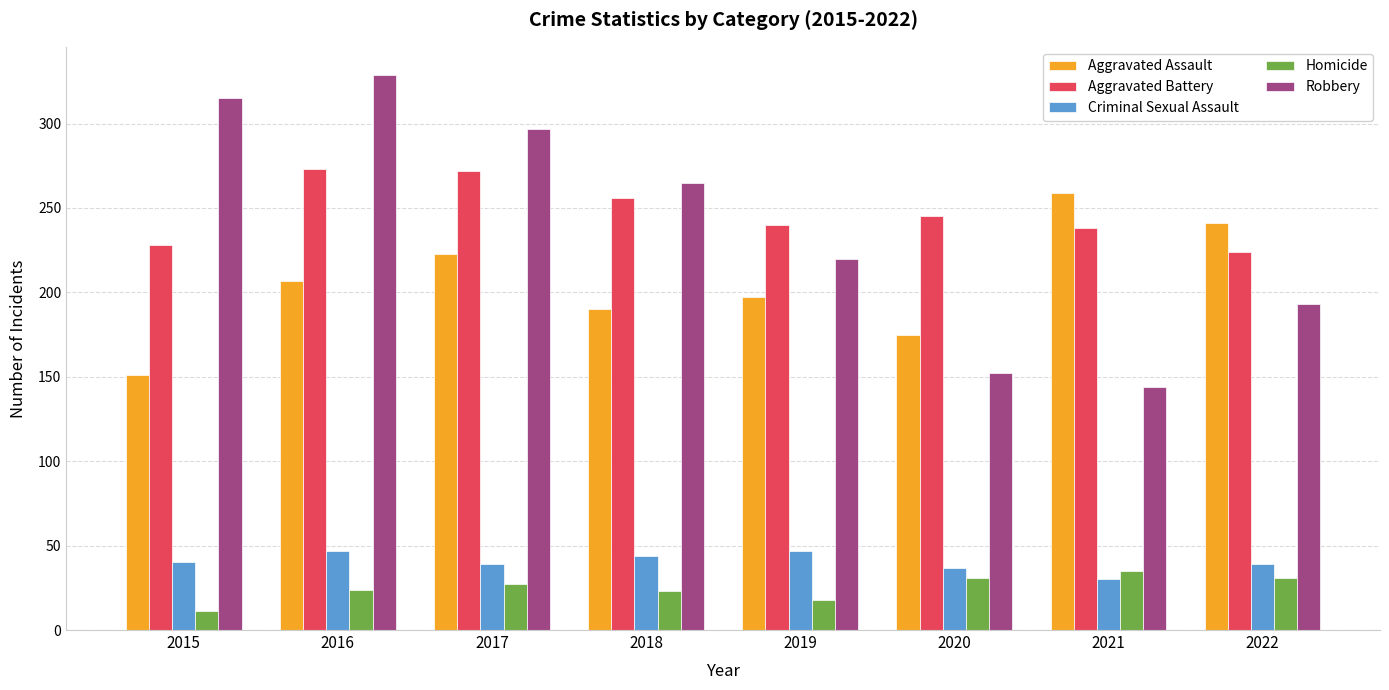

Which label corresponds to the largest value in the chart?

2016